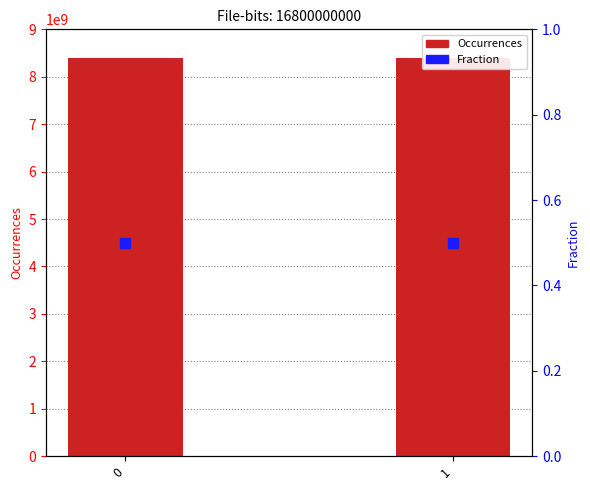

Is the value of Fraction at 1 greater than the value of Occurrences at 1?

No